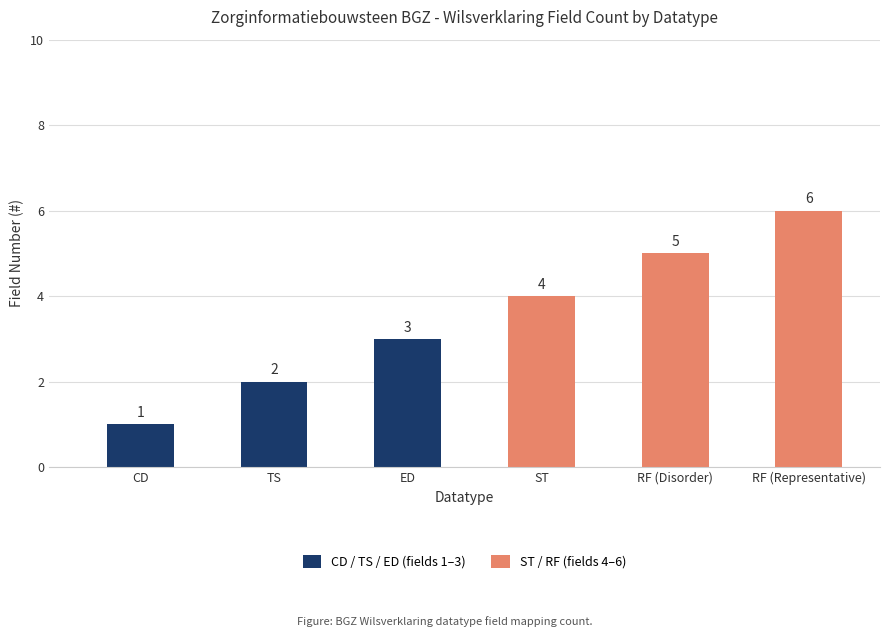

The value at CD is 1. True or false?

True